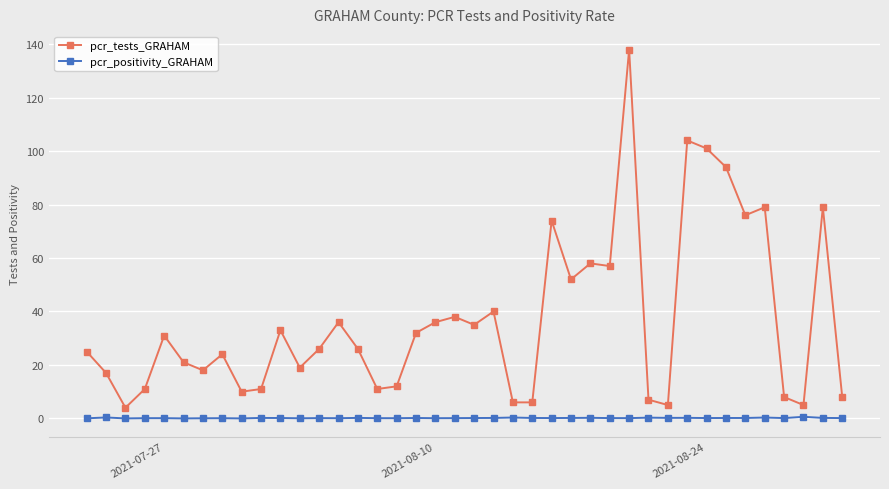

Which series has the largest total across all categories?

pcr_tests_GRAHAM